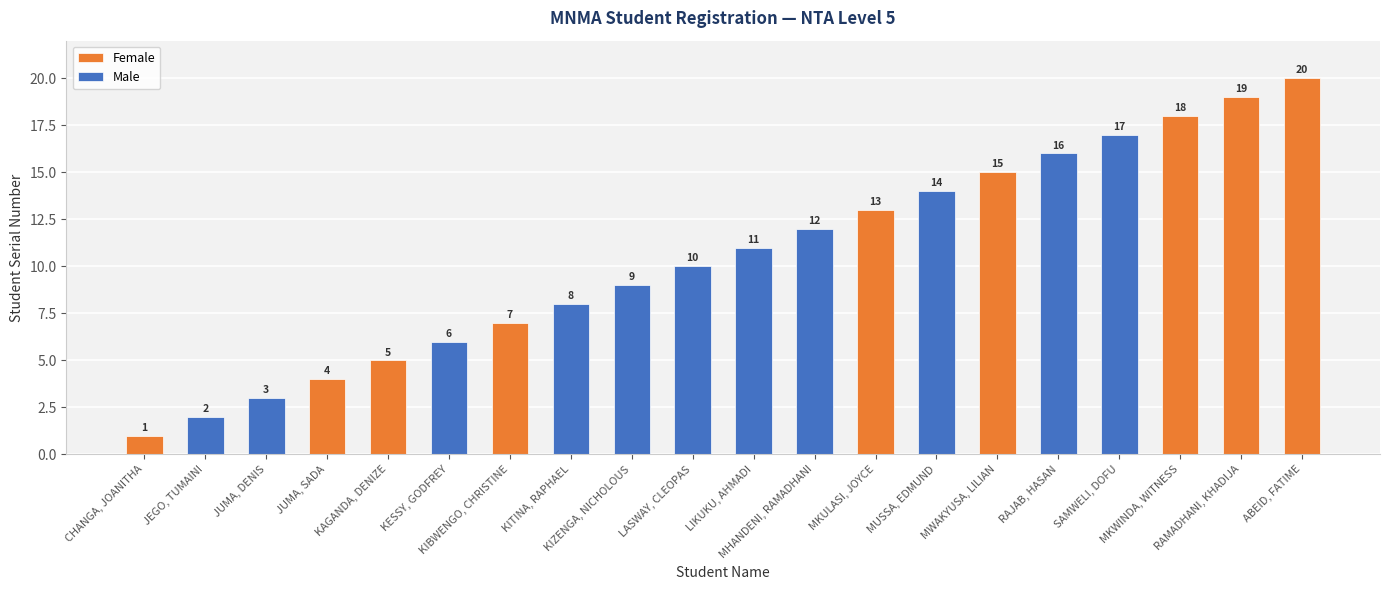

Is it true that the value at MUSSA, EDMUND is 14?

True